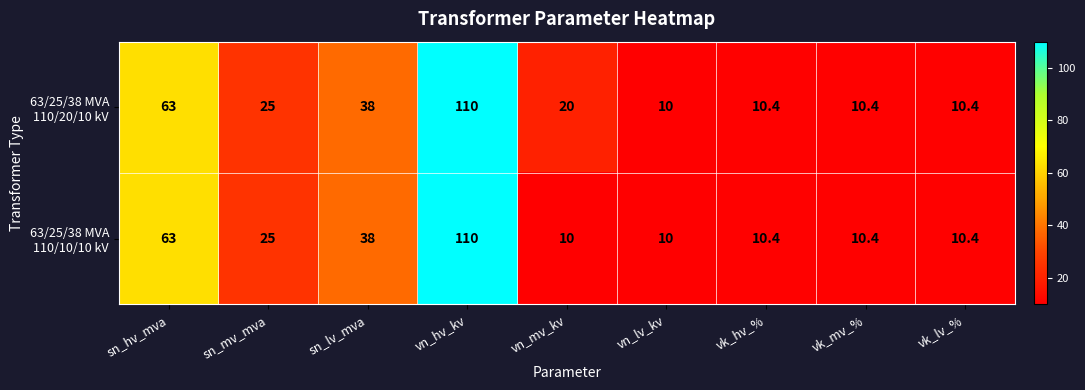

At which category is the sum across all series the highest?

vn_hv_kv